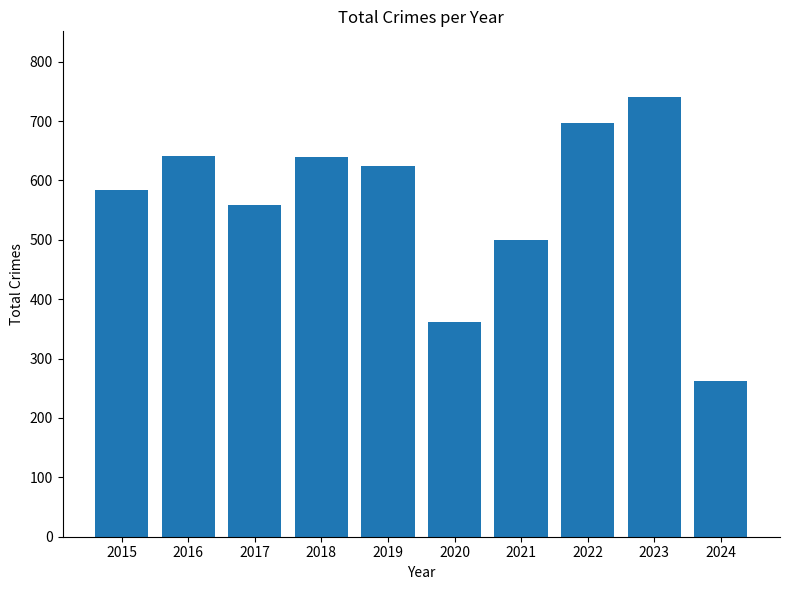

Which has a higher value, 2021 or 2017?

2017